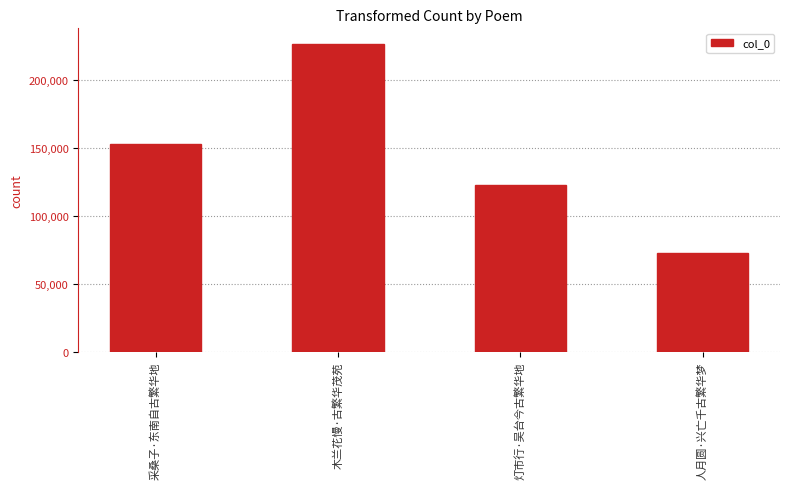

What is the change in value from 采桑子·东南自古繁华地 to 灯市行·吴台今古繁华地?

-30329